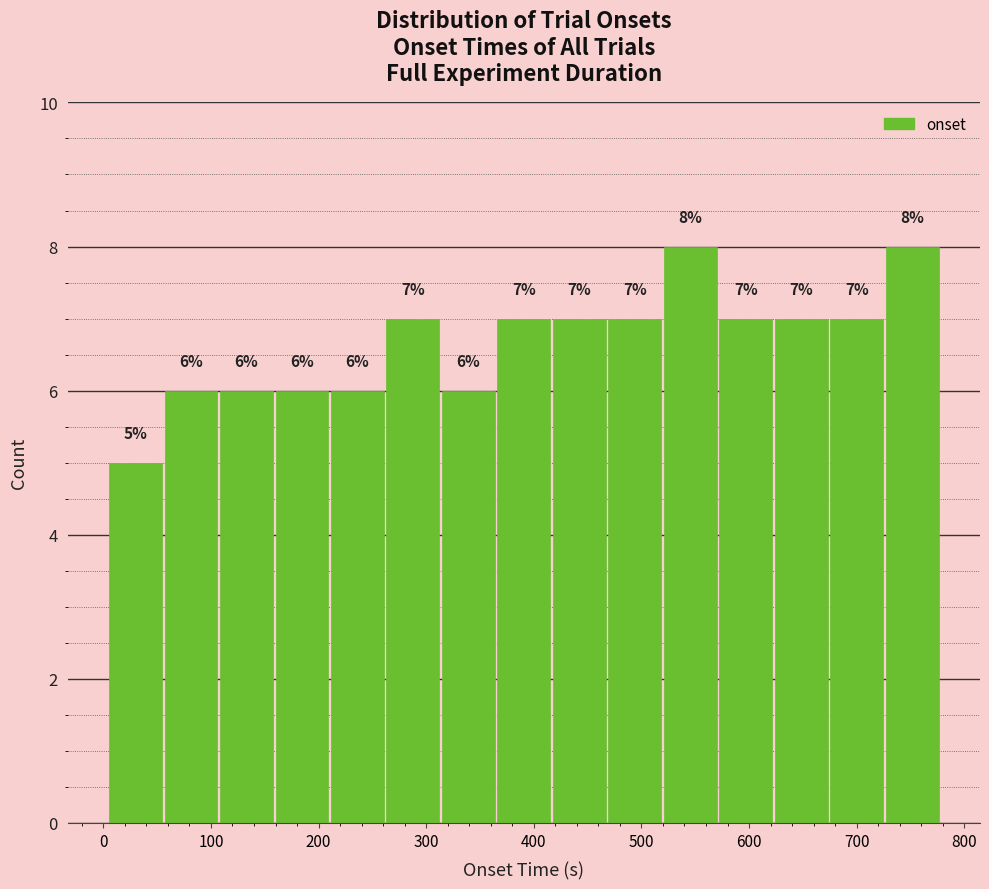

How tall is the bar that spans 60 to 110 on the x-axis? The bar edges are not printed on the chart, so give them approximately, as read against the axis.

6